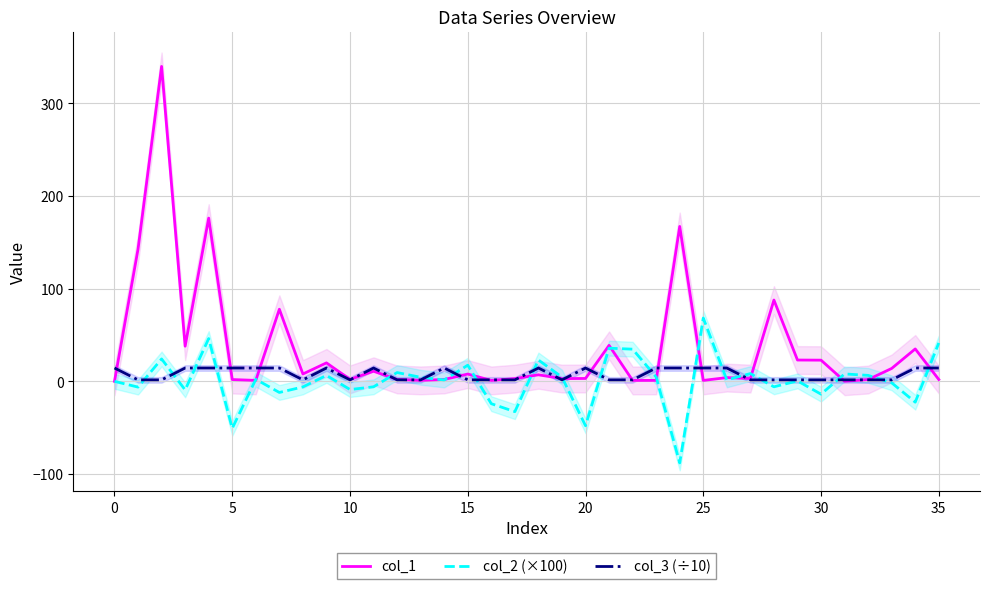

What are all the series names shown in the legend?

col_1, col_2 (×100), col_3 (÷10)